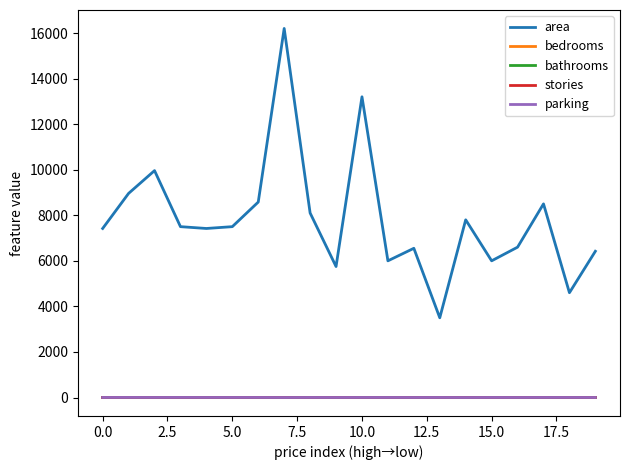

Which series has the largest range (max minus min)?

area